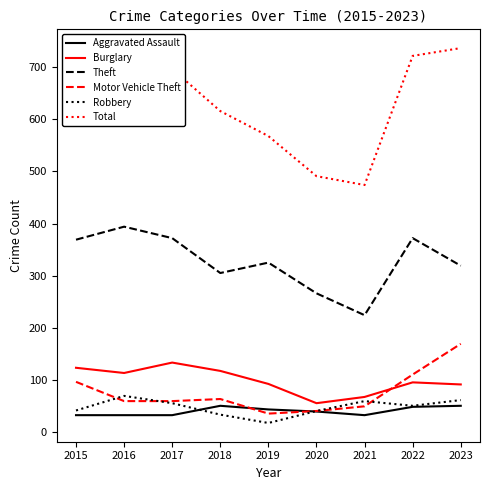

Does the chart have visible grid lines?

No